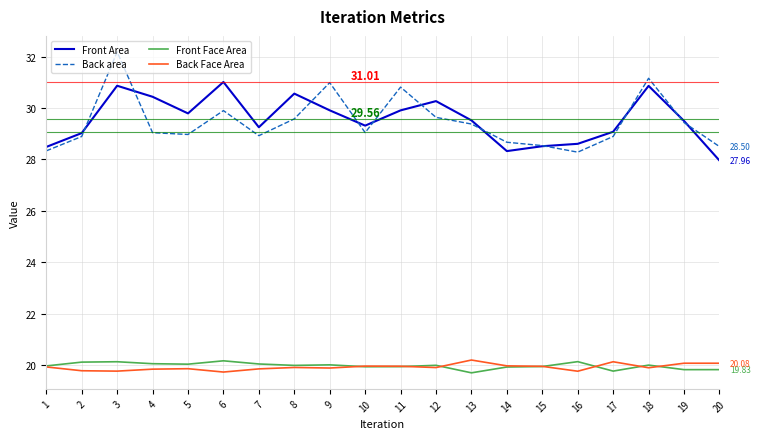

True or false: Front Area and Front Face Area intersect in this chart.

False